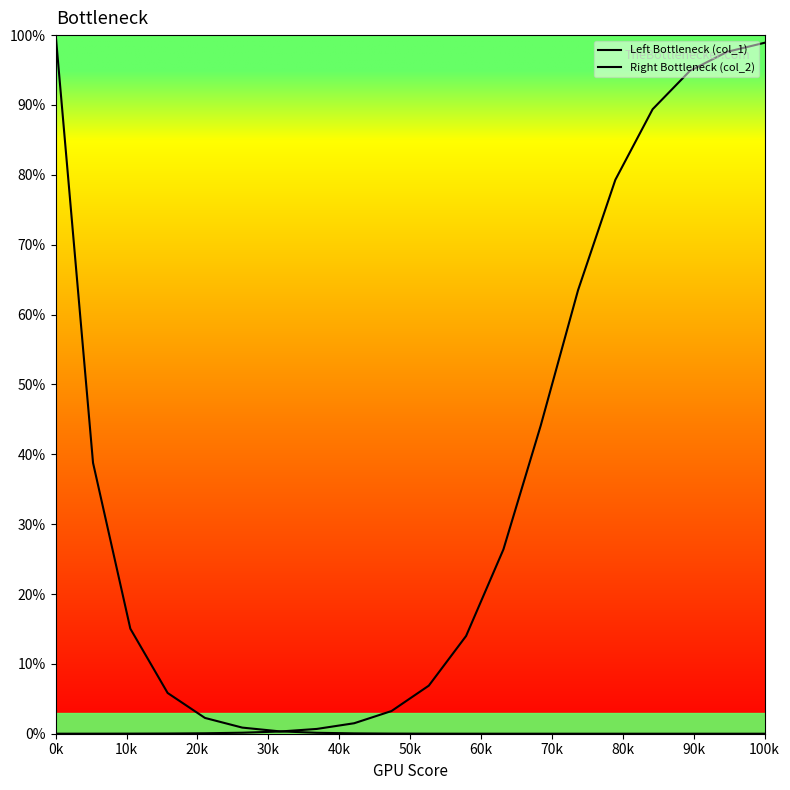

Does the chart display data point markers on the line(s)?

No